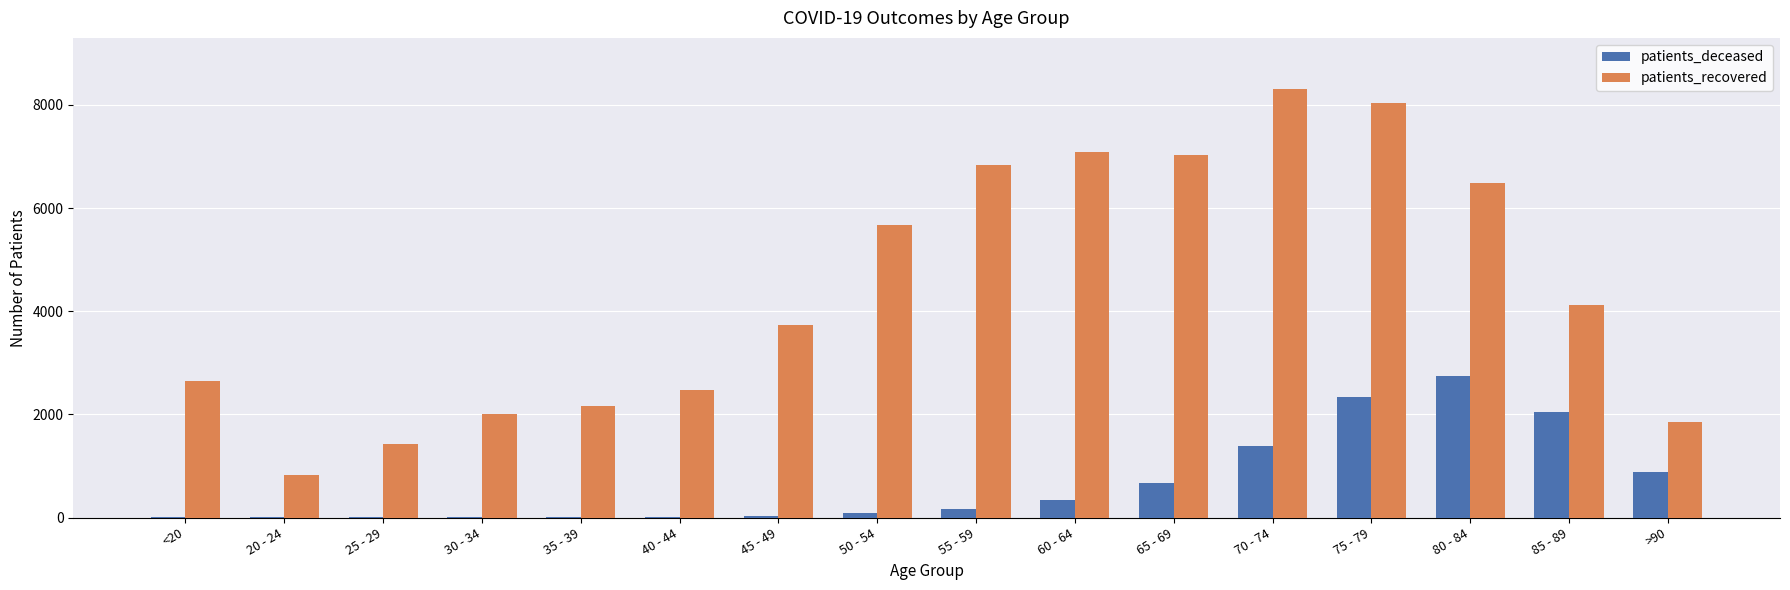

What is the sum of all patients_recovered values?

70711